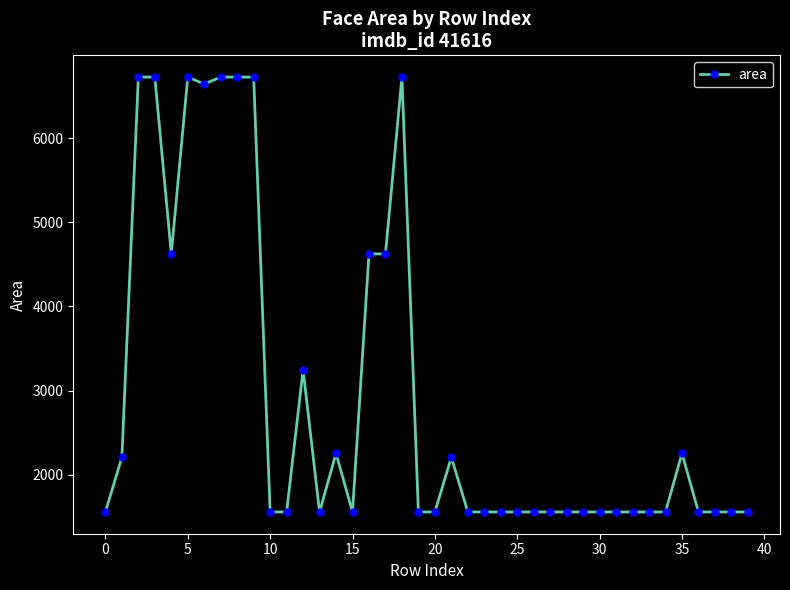

What is the difference between the maximum and second lowest values?

5164